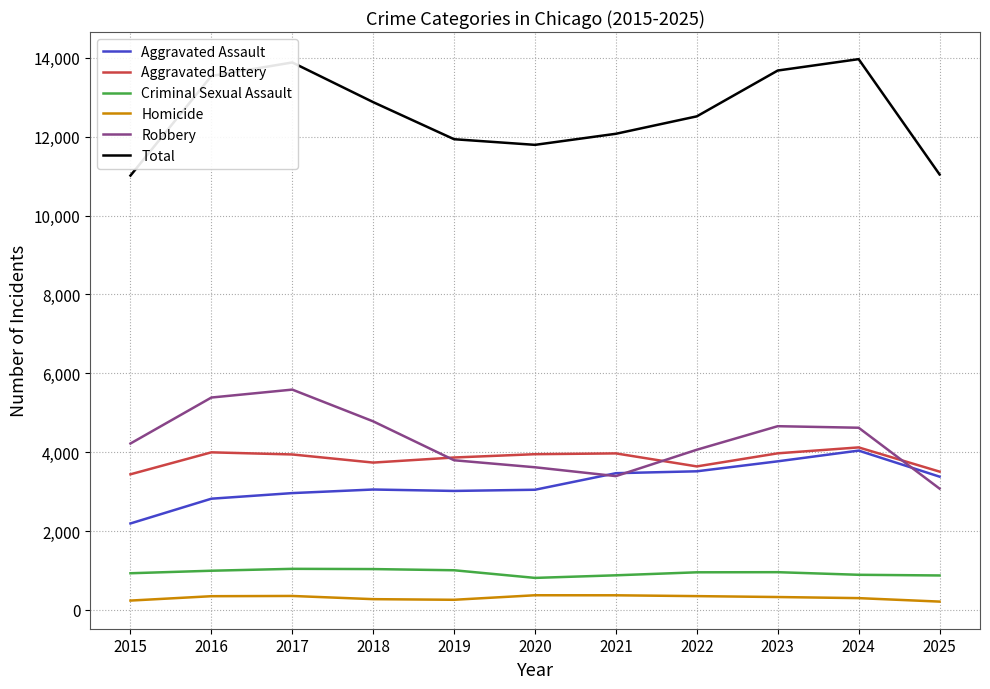

How many lines are shown in the chart?

6